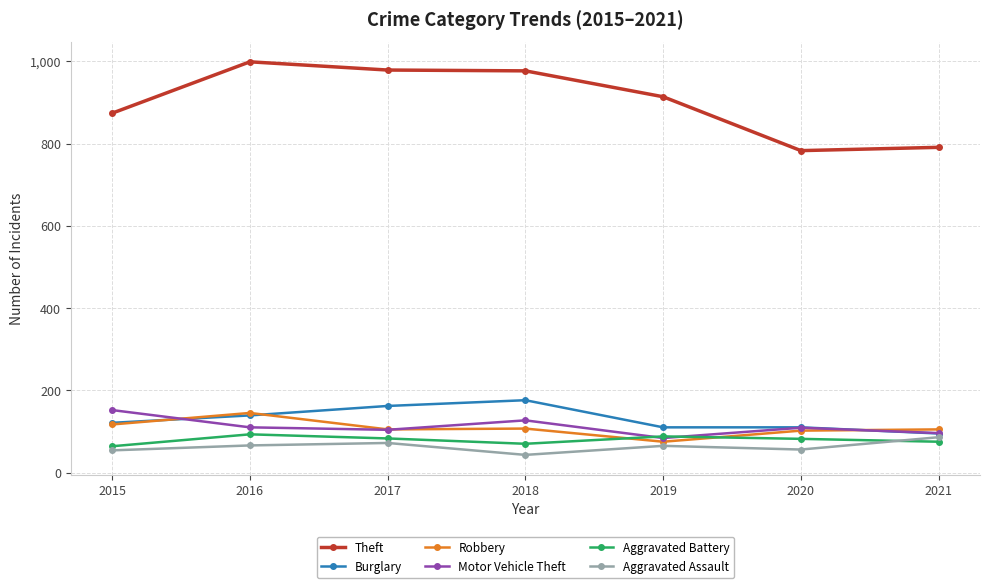

Read the Aggravated Assault value at 2020, to the nearest 10.

60